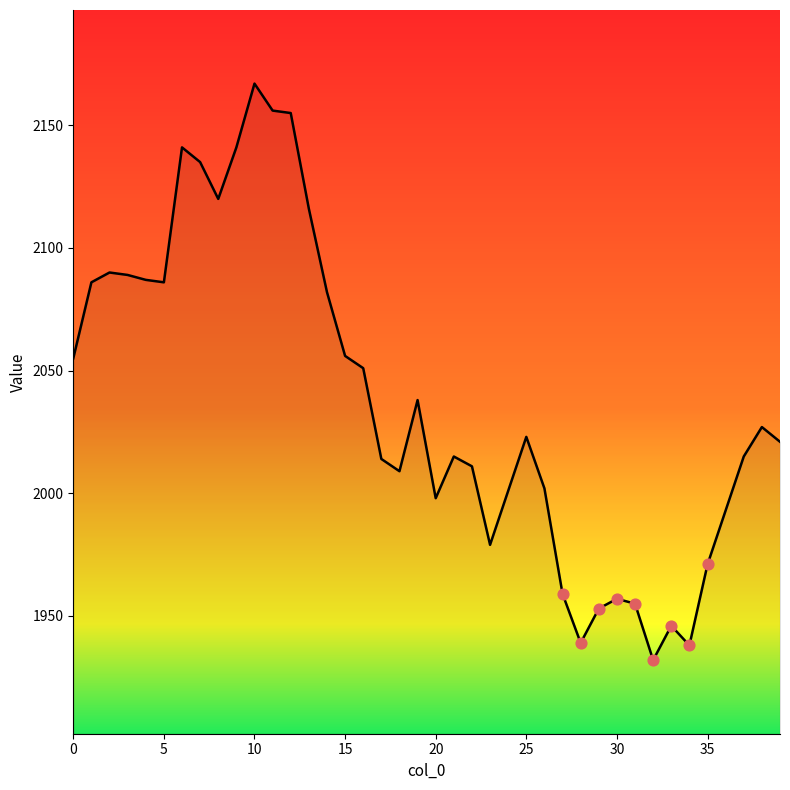

What is the difference between the maximum and minimum values?

235